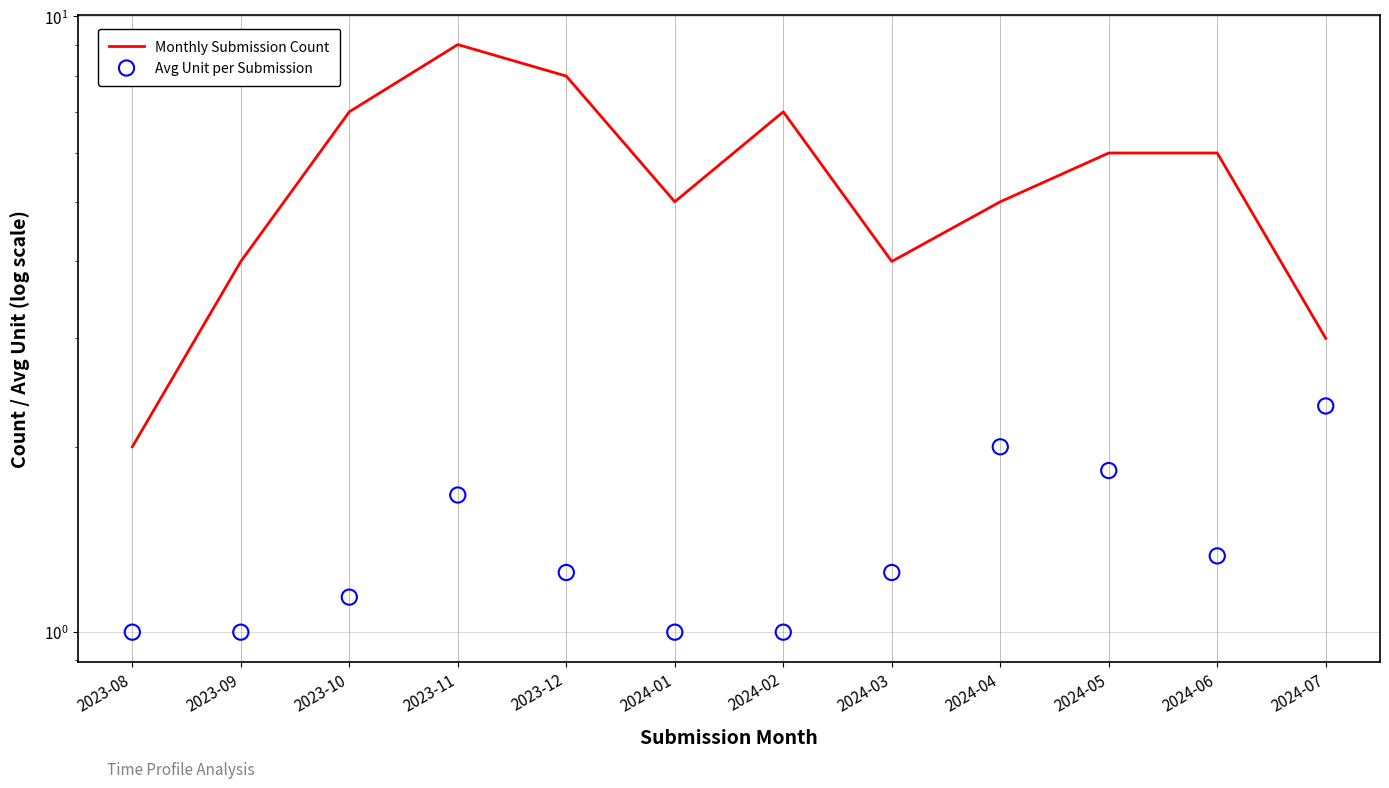

Which series has the widest spread of Y values?

Monthly Submission Count